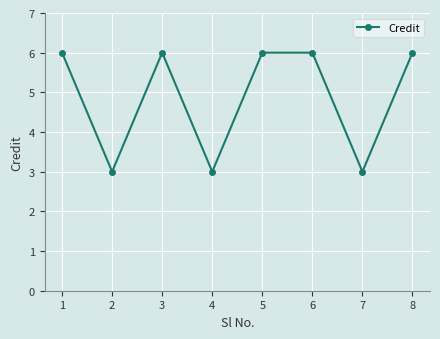

The value at 2 is 5. True or false?

False